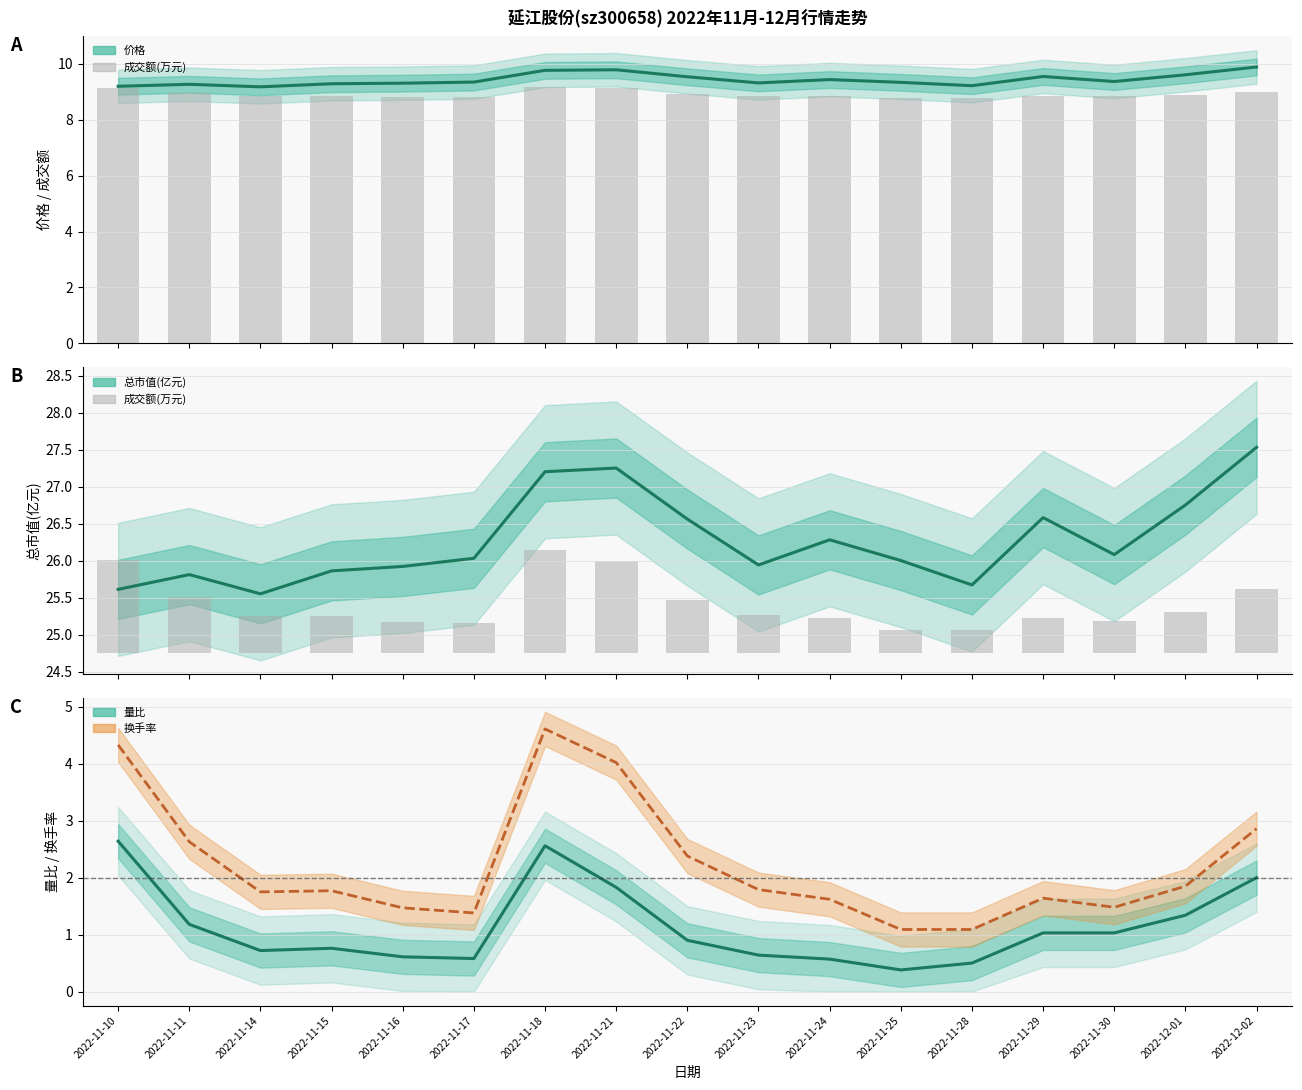

Reading right to left, what are all the values shown in this chart?

价格: 9.9	9.6	9.4	9.6	9.2	9.3	9.4	9.3	9.5	9.8	9.8	9.3	9.3	9.3	9.2	9.3	9.2
成交额(万元)(scaled): 0.9	0.5	0.4	0.5	0.3	0.3	0.5	0.5	0.7	1.2	1.4	0.4	0.4	0.5	0.5	0.8	1.3
总市值(亿元): 27.5	26.8	26.1	26.6	25.7	26.0	26.3	25.9	26.6	27.2	27.2	26.0	25.9	25.9	25.6	25.8	25.6
量比: 2.0	1.3	1.0	1.0	0.5	0.4	0.6	0.6	0.9	1.8	2.6	0.6	0.6	0.8	0.7	1.2	2.6
换手率: 2.9	1.9	1.5	1.6	1.1	1.1	1.6	1.8	2.4	4.0	4.6	1.4	1.5	1.8	1.8	2.6	4.3